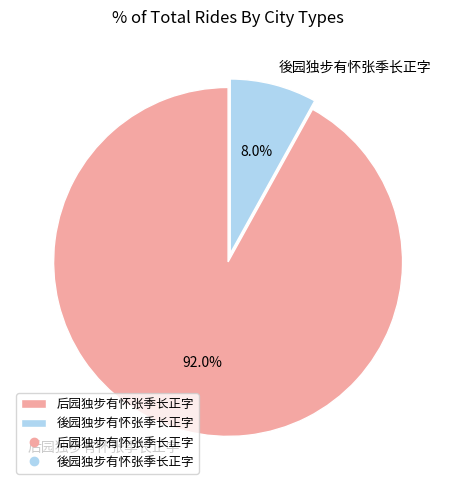

Does 後园独步有怀张季长正字 represent more than half of the total?

No